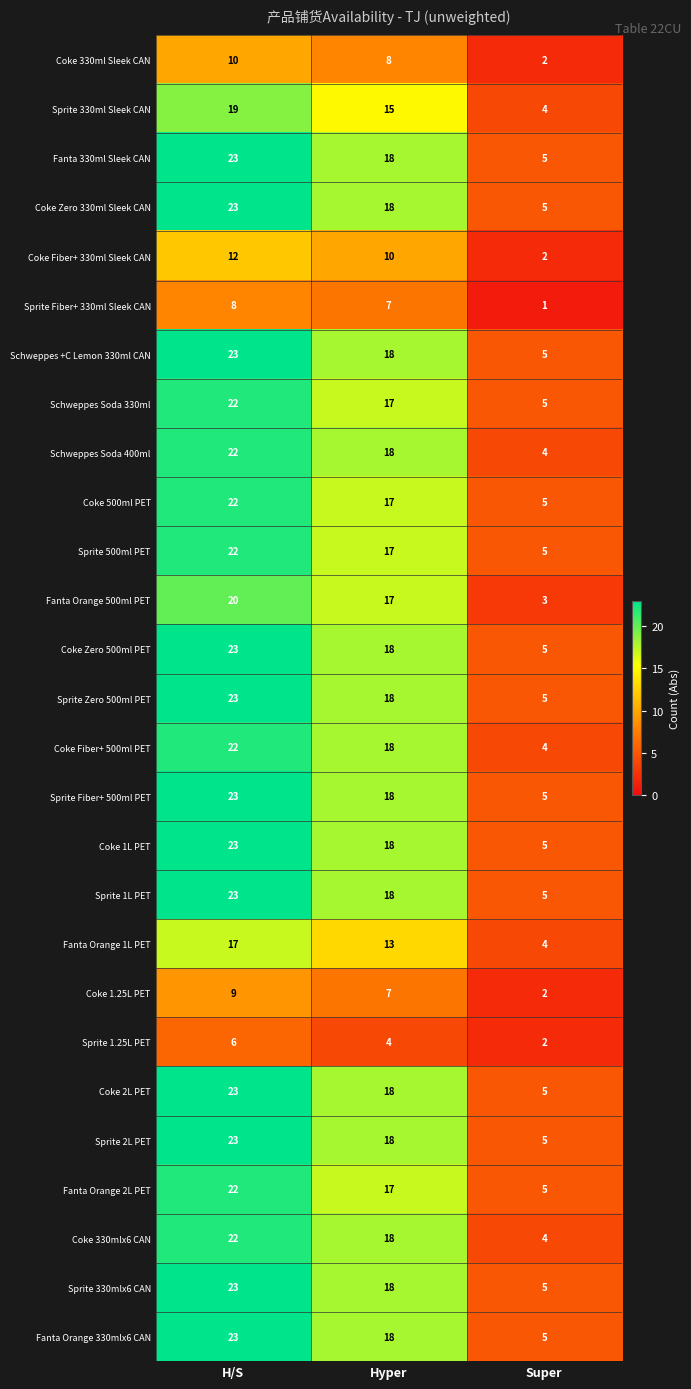

The Coke 2L PET series shows 5 at Super. True or false?

True